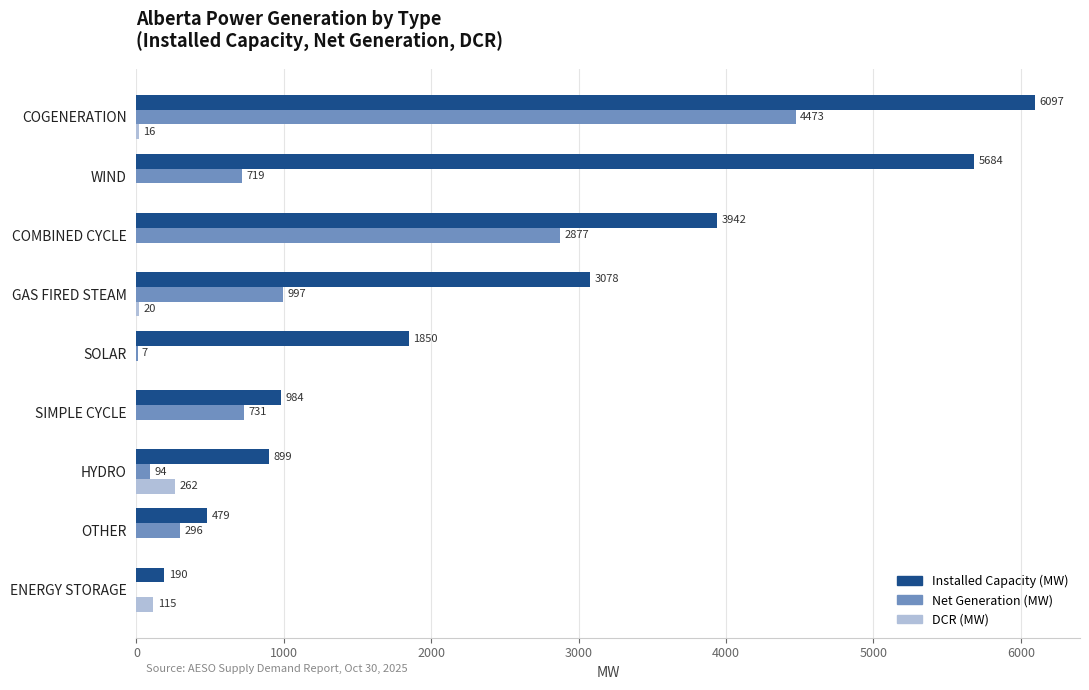

Where is Installed Capacity (MW) nearest to the value 3143?

GAS FIRED STEAM